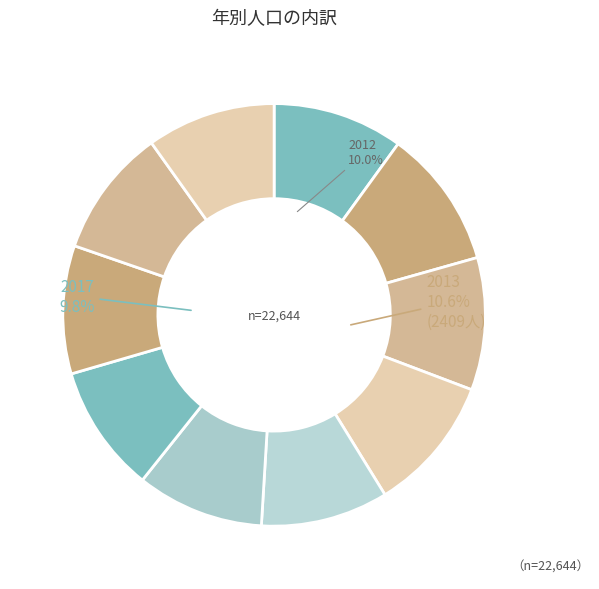

To the nearest percent, what is the combined percentage of 2020 and 2012?

20%